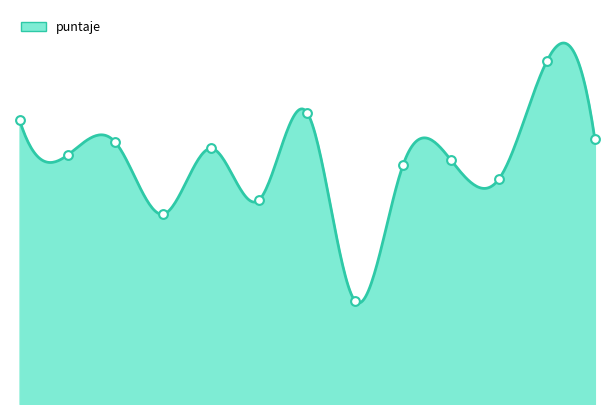

Approximately how many times larger is the value at 265355 compared to 263501?

3.3